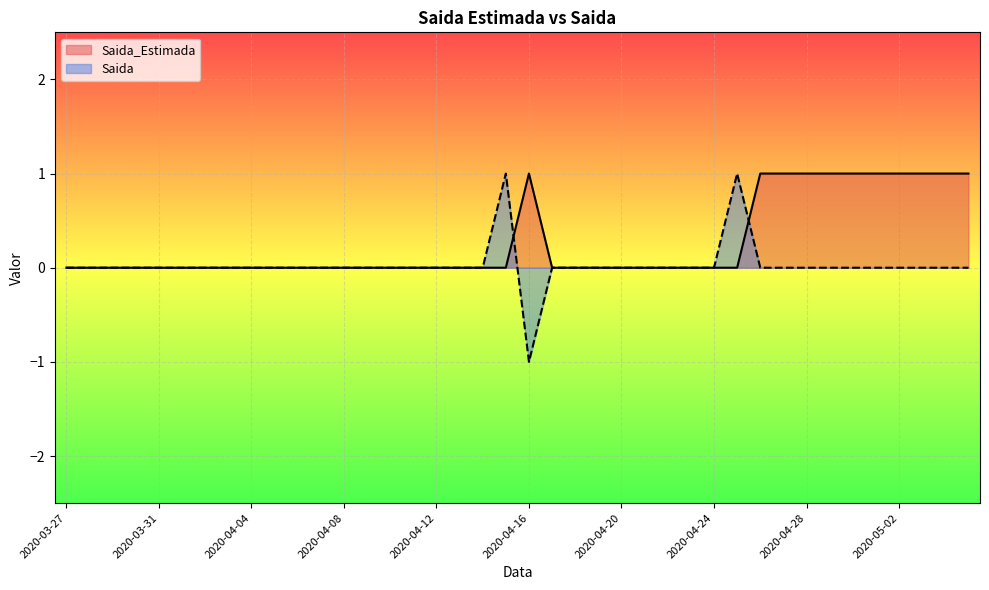

Which category has the highest value in the Saida series?

2020-04-15